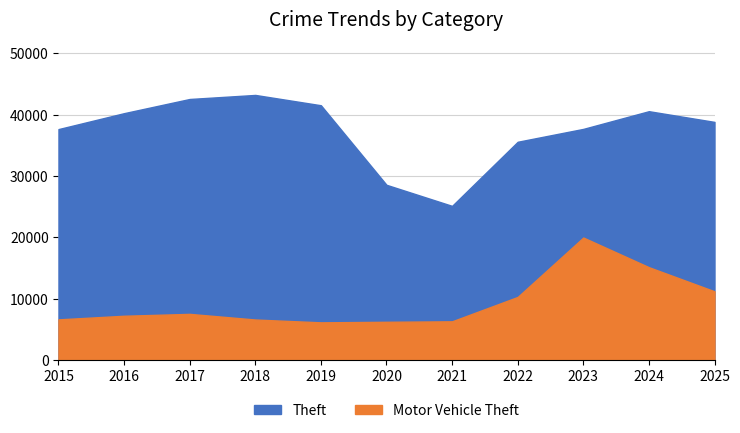

Rank the categories by Motor Vehicle Theft value from lowest to highest.

2019, 2020, 2021, 2018, 2015, 2016, 2017, 2022, 2025, 2024, 2023